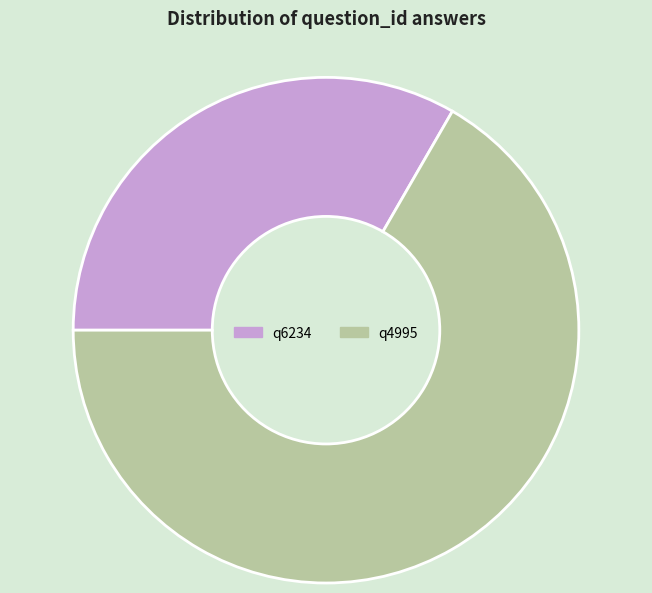

What is the ratio of the value at q4995 to the value at q6234?

2.0